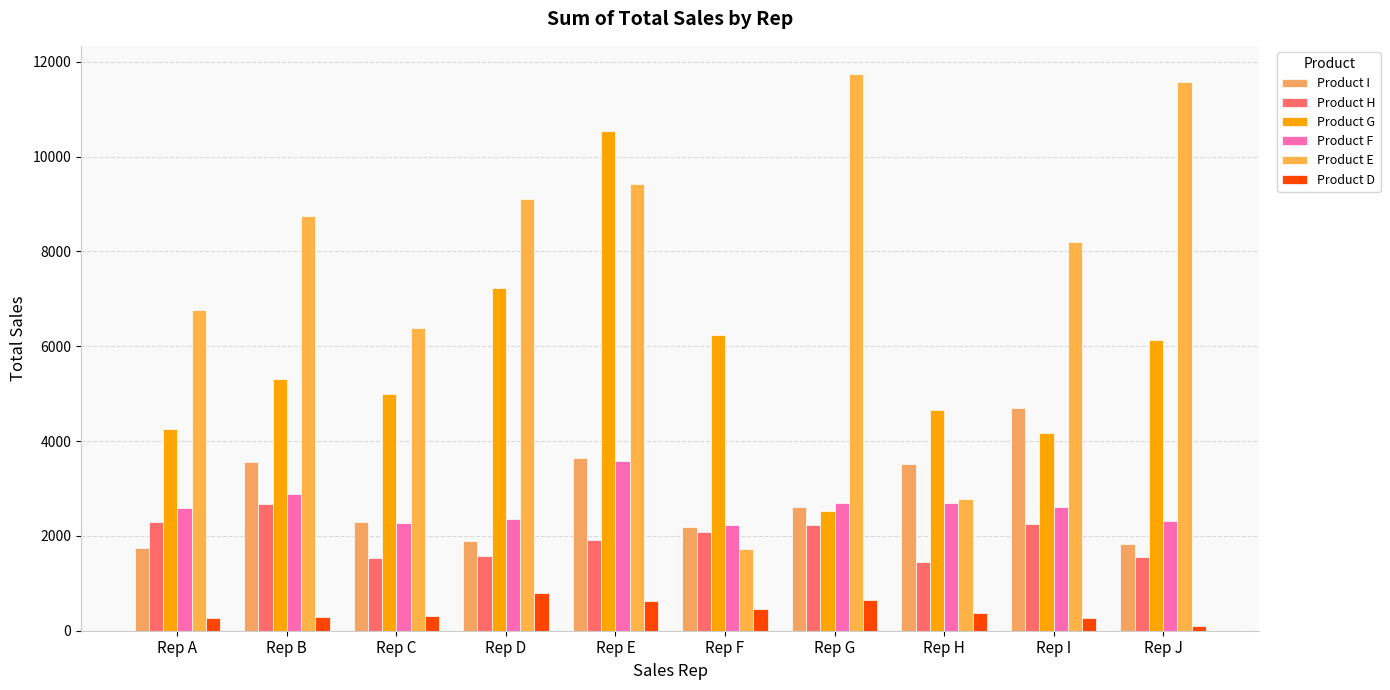

At which label is Product F closest to 2895?

Rep B